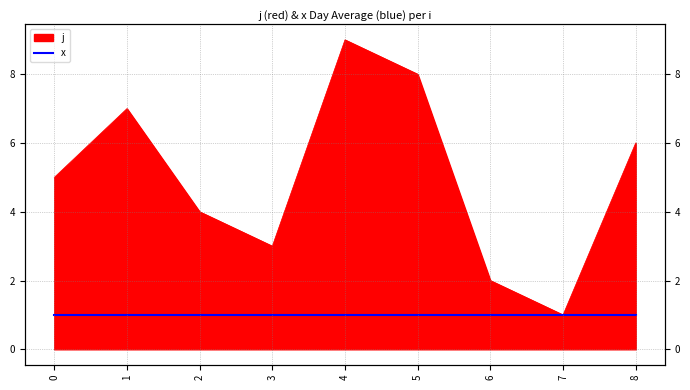

What is the change in value from 4 to 8?

-3